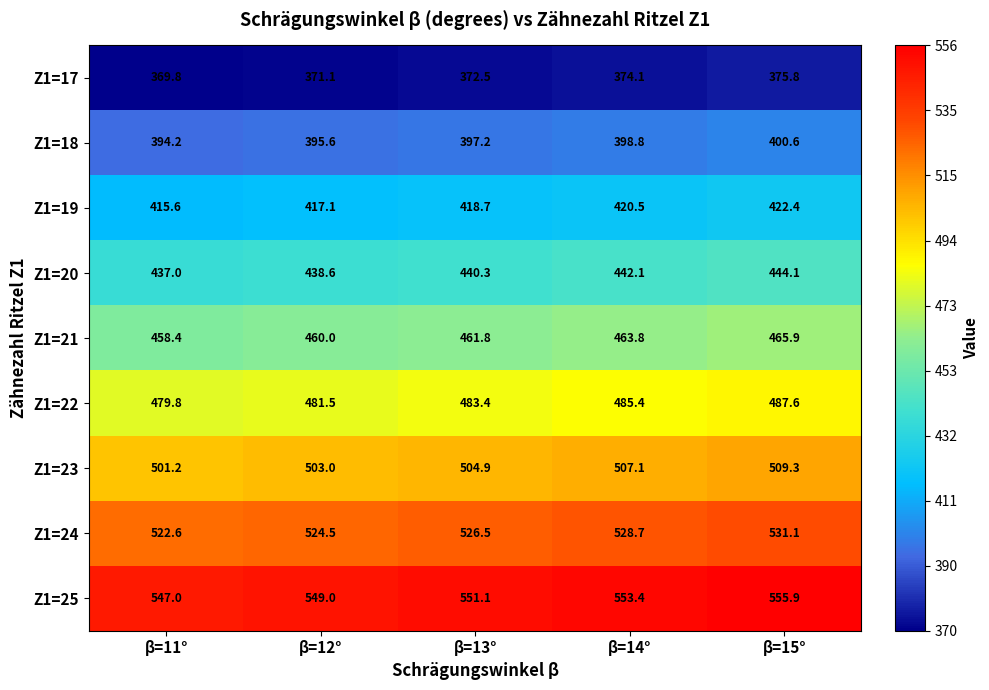

Which series has the largest total across all categories?

Z1=25